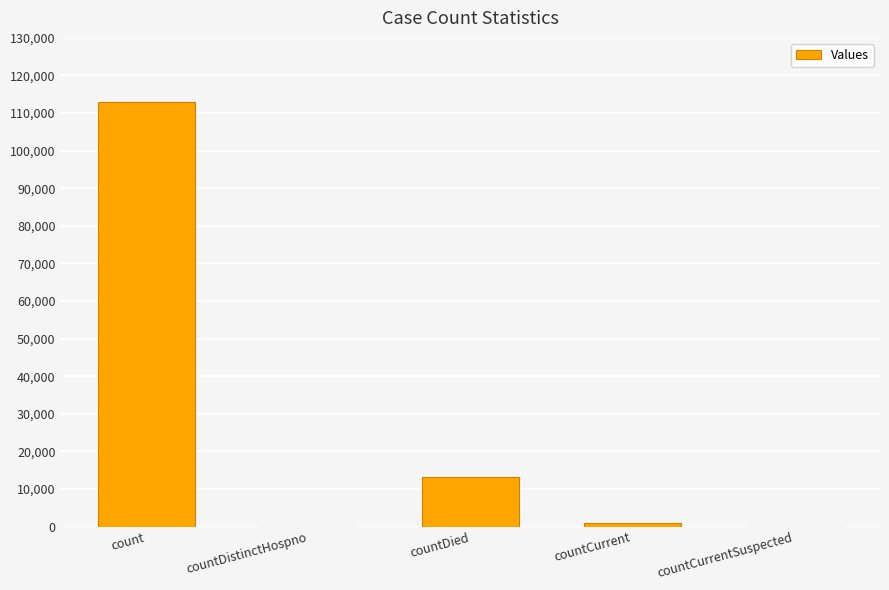

What is the approximate value at count?

113028